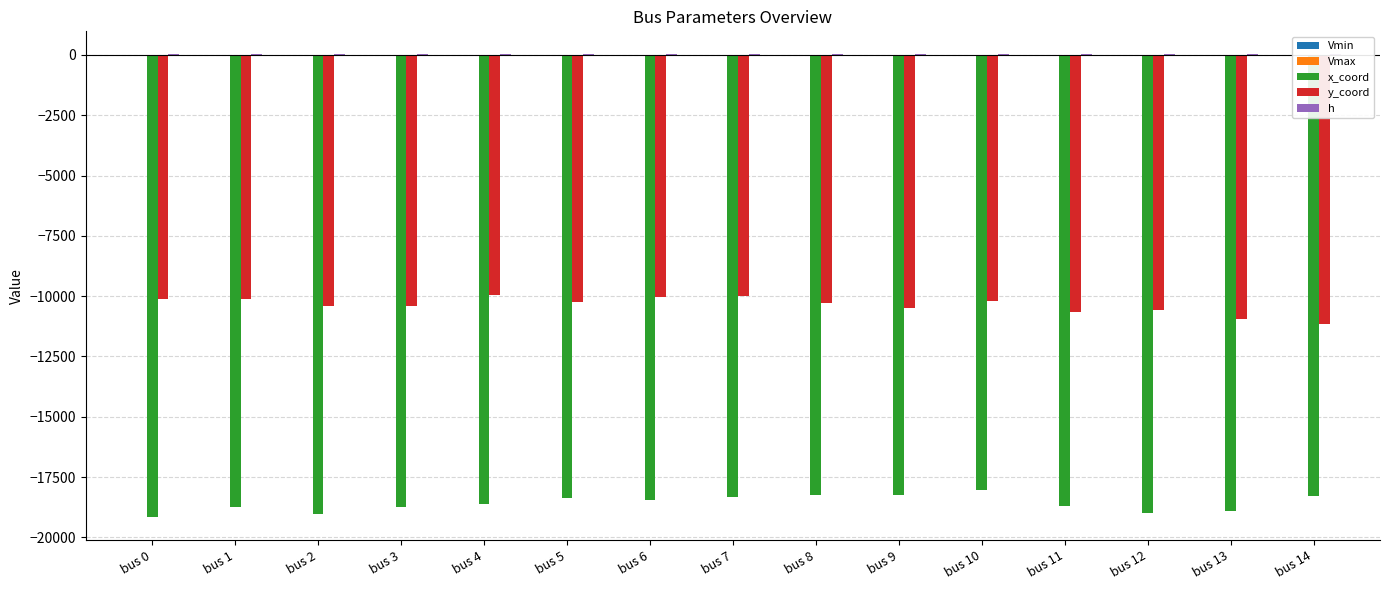

Which series has the largest range (max minus min)?

y_coord